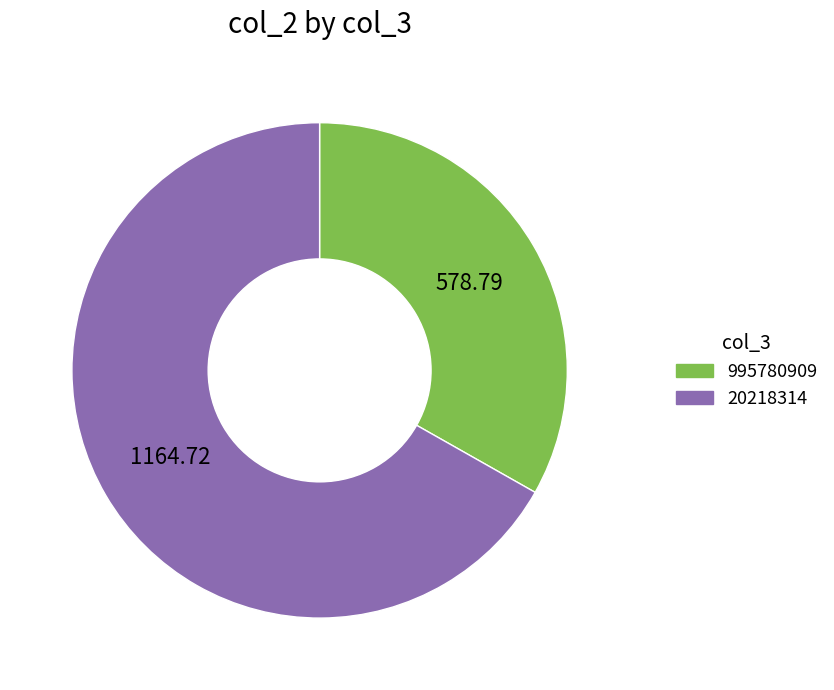

What is the ratio of the value at 20218314 to the value at 995780909?

2.0